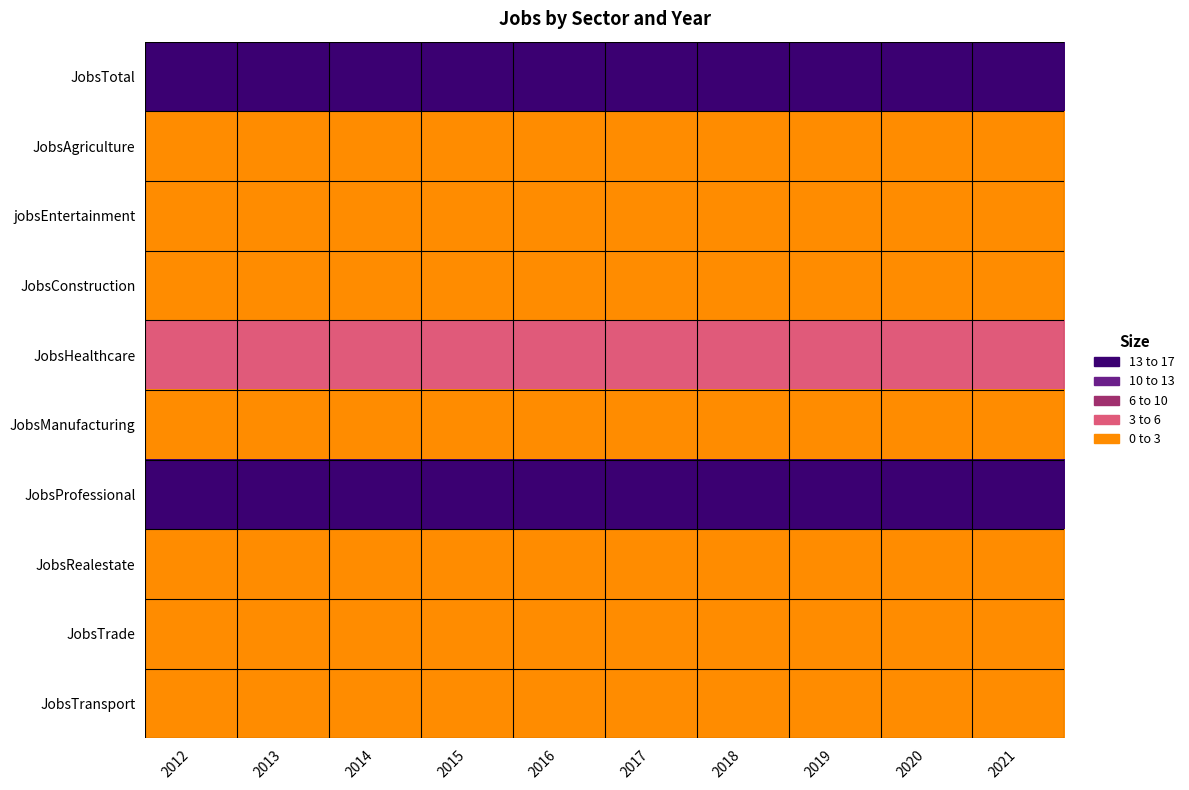

Reading left to right, extract all data points from this chart.

JobsTotal: 2012=48	2013=41	2014=43	2015=48	2016=45	2017=44	2018=44	2019=45	2020=45	2021=45
JobsAgriculture: 2012=1	2013=1	2014=1	2015=1	2016=1	2017=1	2018=1	2019=1	2020=1	2021=1
jobsEntertainment: 2012=1	2013=1	2014=1	2015=1	2016=1	2017=1	2018=1	2019=1	2020=1	2021=1
JobsConstruction: 2012=1	2013=1	2014=1	2015=1	2016=1	2017=1	2018=1	2019=1	2020=1	2021=1
JobsHealthcare: 2012=3	2013=3	2014=3	2015=4	2016=4	2017=3	2018=3	2019=3	2020=4	2021=4
JobsManufacturing: 2012=1	2013=1	2014=1	2015=1	2016=1	2017=1	2018=1	2019=1	2020=1	2021=1
JobsProfessional: 2012=19	2013=16	2014=16	2015=19	2016=19	2017=18	2018=18	2019=18	2020=18	2021=18
JobsRealestate: 2012=1	2013=1	2014=1	2015=1	2016=1	2017=1	2018=1	2019=1	2020=1	2021=1
JobsTrade: 2012=1	2013=1	2014=1	2015=1	2016=1	2017=1	2018=1	2019=1	2020=1	2021=1
JobsTransport: 2012=1	2013=1	2014=1	2015=1	2016=1	2017=1	2018=1	2019=1	2020=1	2021=1